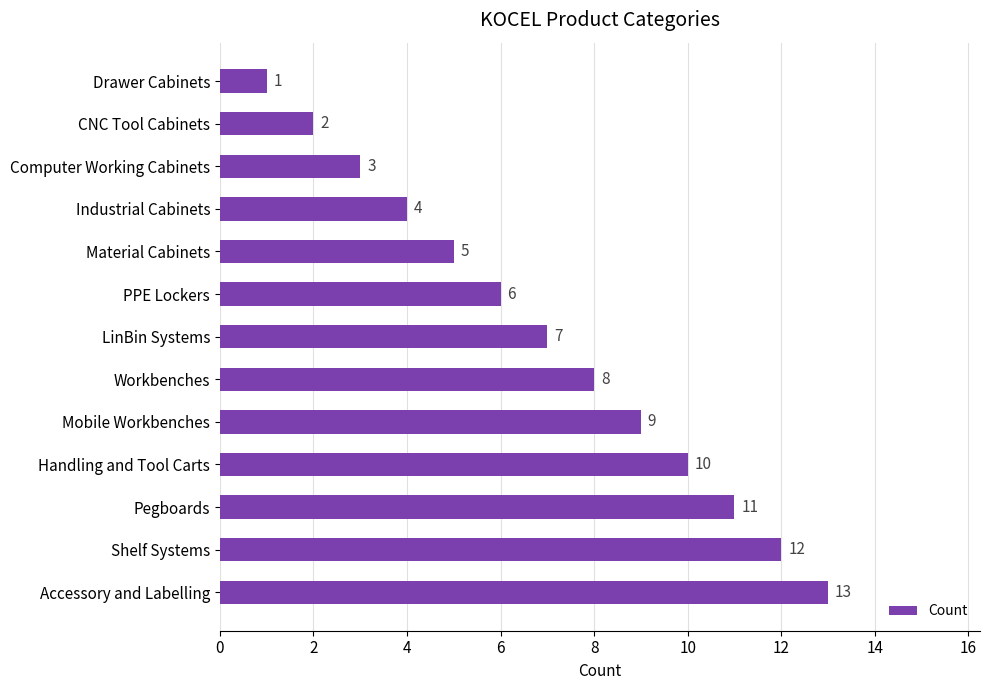

List the labels in order of value, smallest first.

Drawer Cabinets, CNC Tool Cabinets, Computer Working Cabinets, Industrial Cabinets, Material Cabinets, PPE Lockers, LinBin Systems, Workbenches, Mobile Workbenches, Handling and Tool Carts, Pegboards, Shelf Systems, Accessory and Labelling